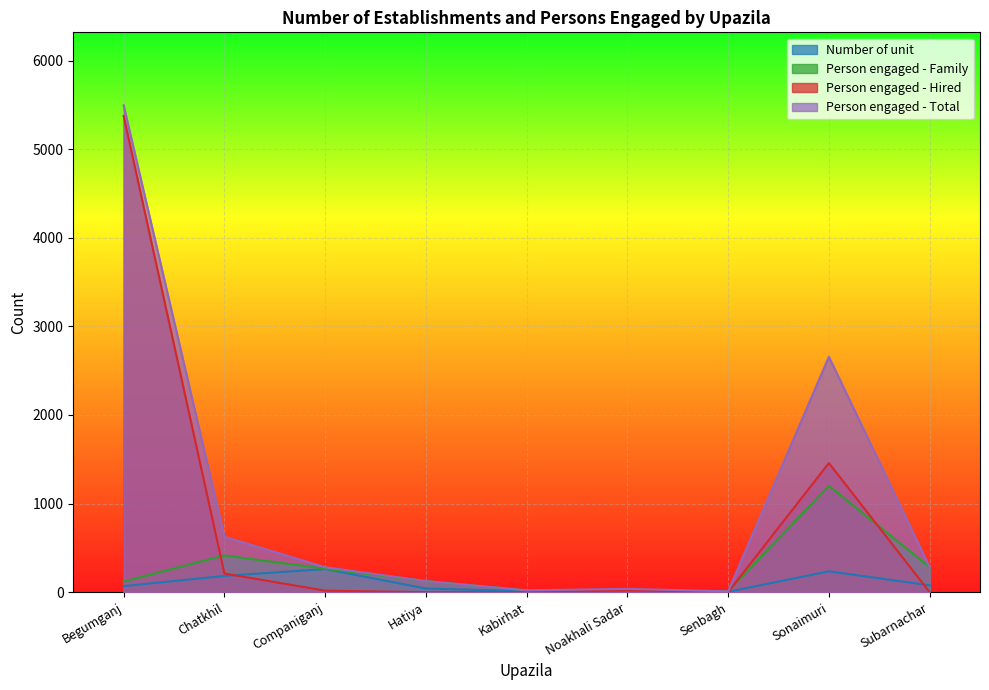

At which label is Person engaged - Total closest to 2751?

Sonaimuri